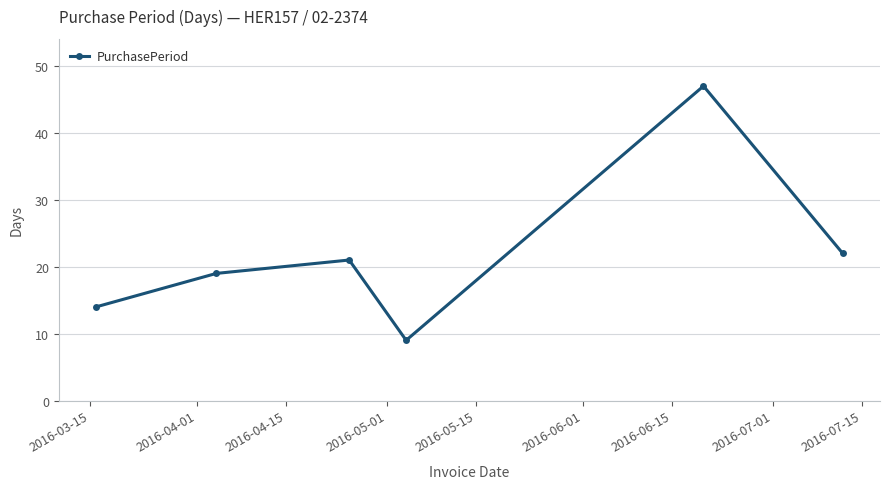

What is the average value?

22